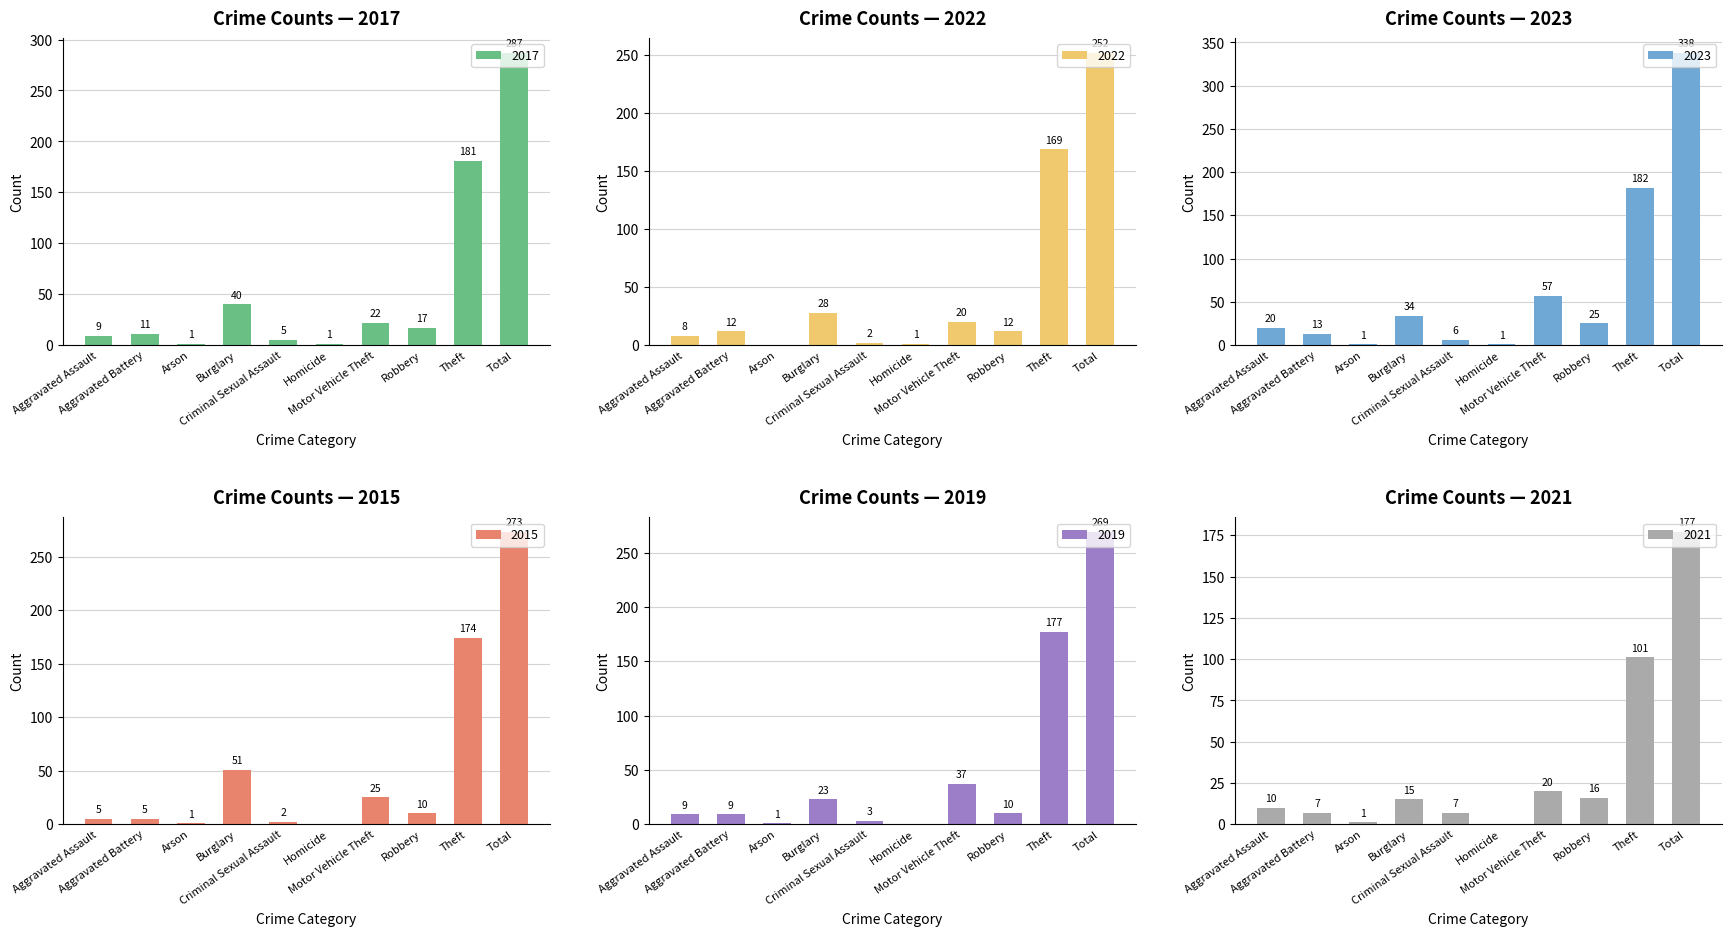

Reading right to left, extract all data points from this chart.

2017: Total=287	Theft=181	Robbery=17	Motor Vehicle Theft=22	Homicide=1	Criminal Sexual Assault=5	Burglary=40	Arson=1	Aggravated Battery=11	Aggravated Assault=9
2022: Total=252	Theft=169	Robbery=12	Motor Vehicle Theft=20	Homicide=1	Criminal Sexual Assault=2	Burglary=28	Arson=0	Aggravated Battery=12	Aggravated Assault=8
2023: Total=338	Theft=182	Robbery=25	Motor Vehicle Theft=57	Homicide=1	Criminal Sexual Assault=6	Burglary=34	Arson=1	Aggravated Battery=13	Aggravated Assault=20
2015: Total=273	Theft=174	Robbery=10	Motor Vehicle Theft=25	Homicide=0	Criminal Sexual Assault=2	Burglary=51	Arson=1	Aggravated Battery=5	Aggravated Assault=5
2019: Total=269	Theft=177	Robbery=10	Motor Vehicle Theft=37	Homicide=0	Criminal Sexual Assault=3	Burglary=23	Arson=1	Aggravated Battery=9	Aggravated Assault=9
2021: Total=177	Theft=101	Robbery=16	Motor Vehicle Theft=20	Homicide=0	Criminal Sexual Assault=7	Burglary=15	Arson=1	Aggravated Battery=7	Aggravated Assault=10